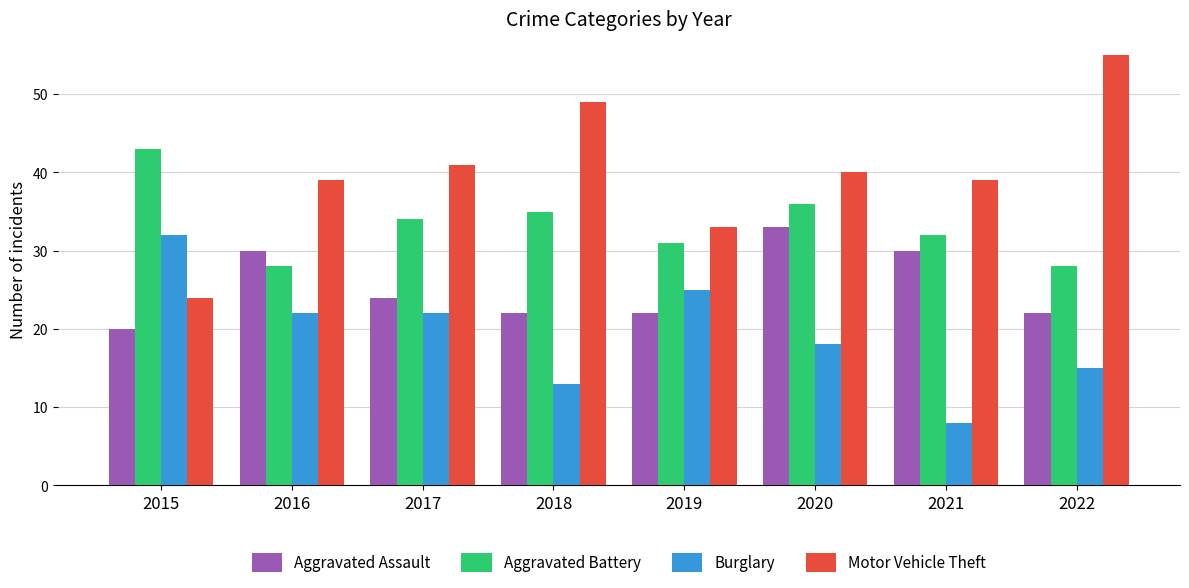

Rank the series by their maximum value, from lowest to highest.

Burglary, Aggravated Assault, Aggravated Battery, Motor Vehicle Theft